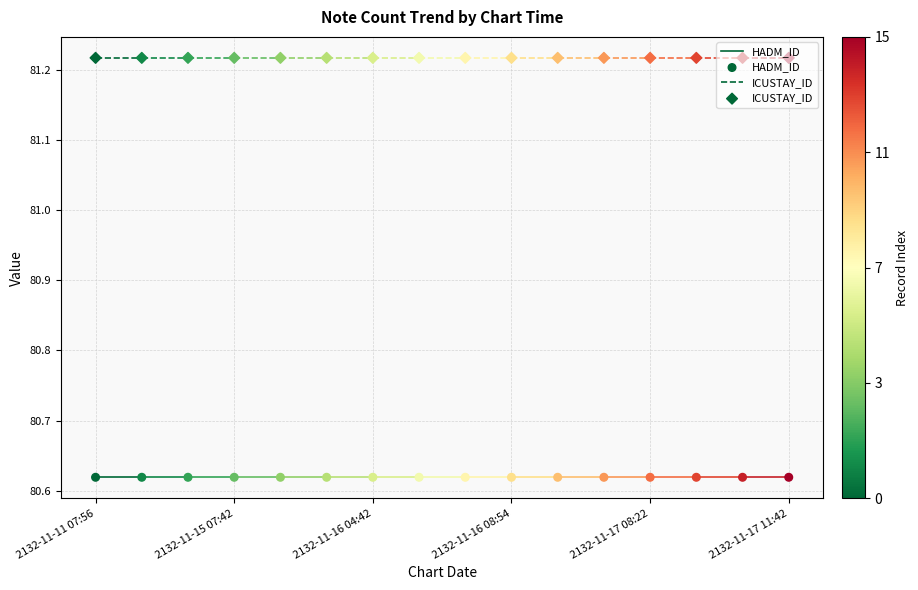

What are all the series names shown in the legend?

HADM_ID, ICUSTAY_ID